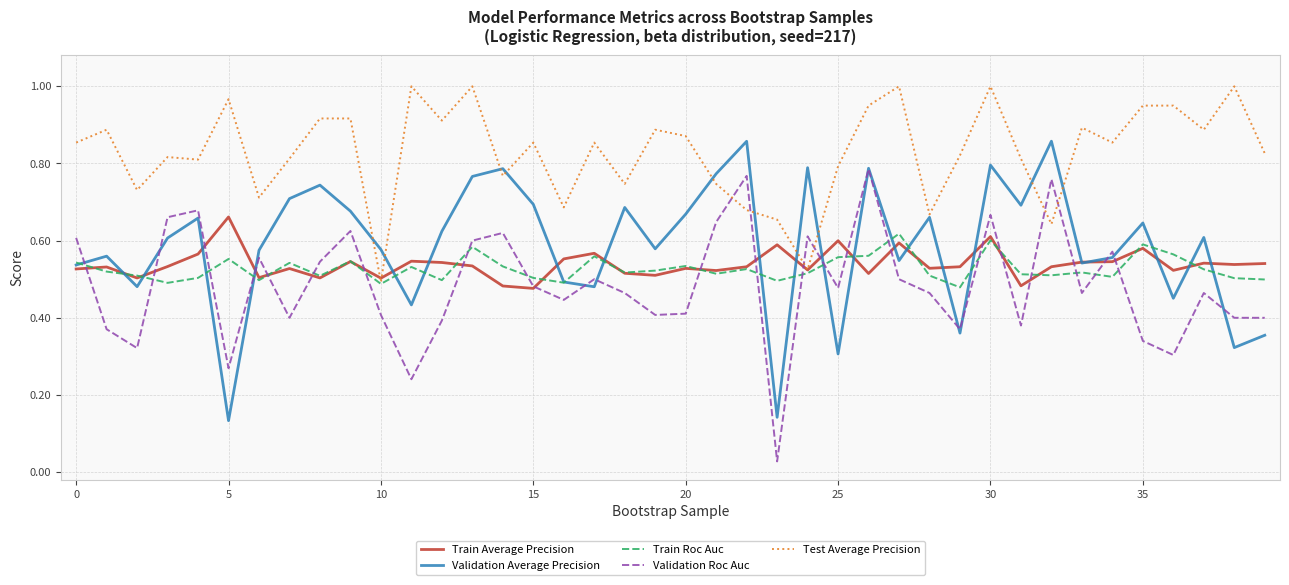

How many lines are shown in the chart?

5